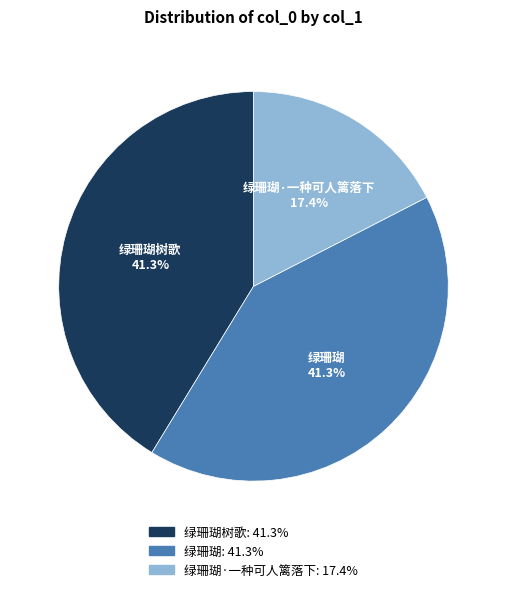

True or false: 绿珊瑚·一种可人篱落下 accounts for 17% of the total.

True